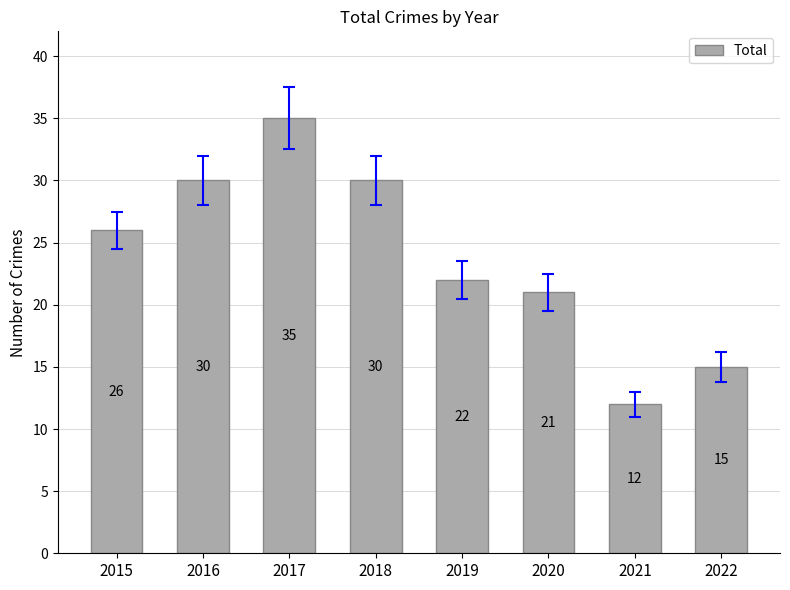

Reading left to right, extract all data points from this chart.

2015=26	2016=30	2017=35	2018=30	2019=22	2020=21	2021=12	2022=15